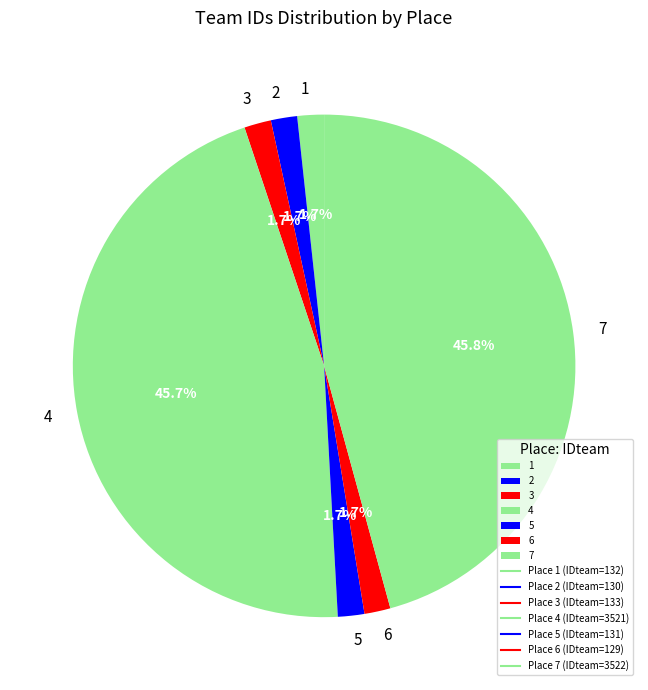

Does 3 represent more than half of the total?

No